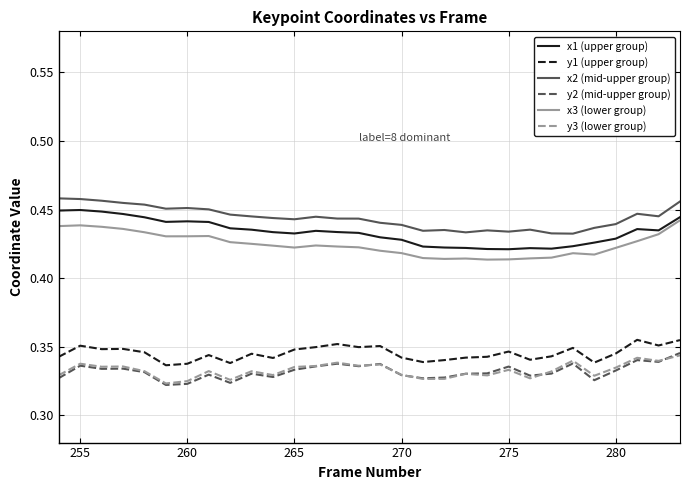

True or false: y1 (upper group) and x3 (lower group) intersect in this chart.

False